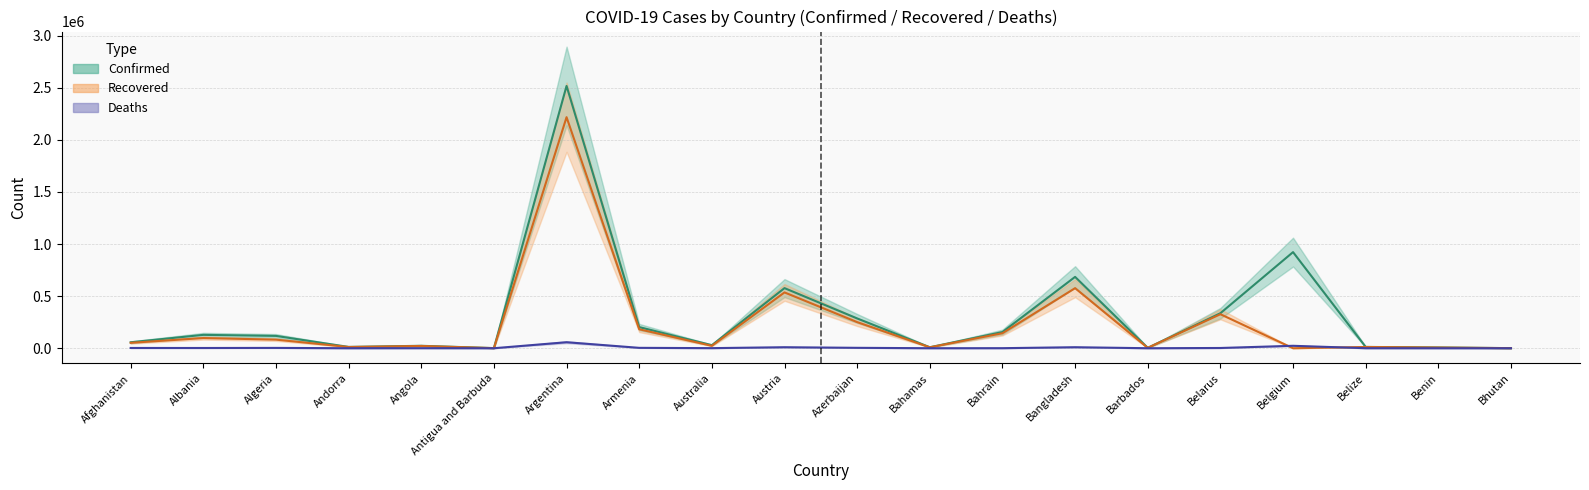

True or false: Recovered and Confirmed intersect in this chart.

False